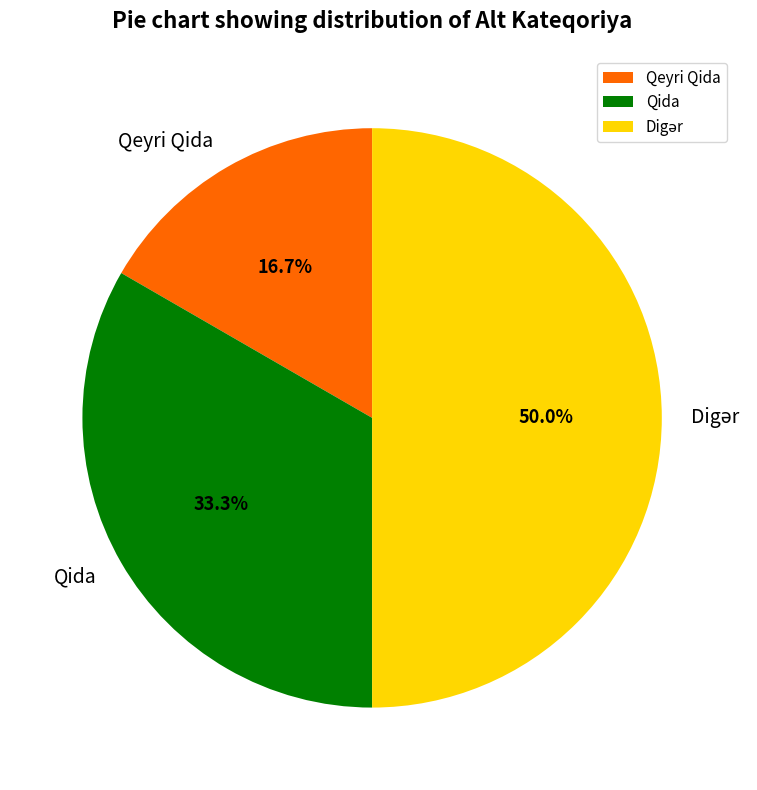

Count the number of slices in the pie.

3